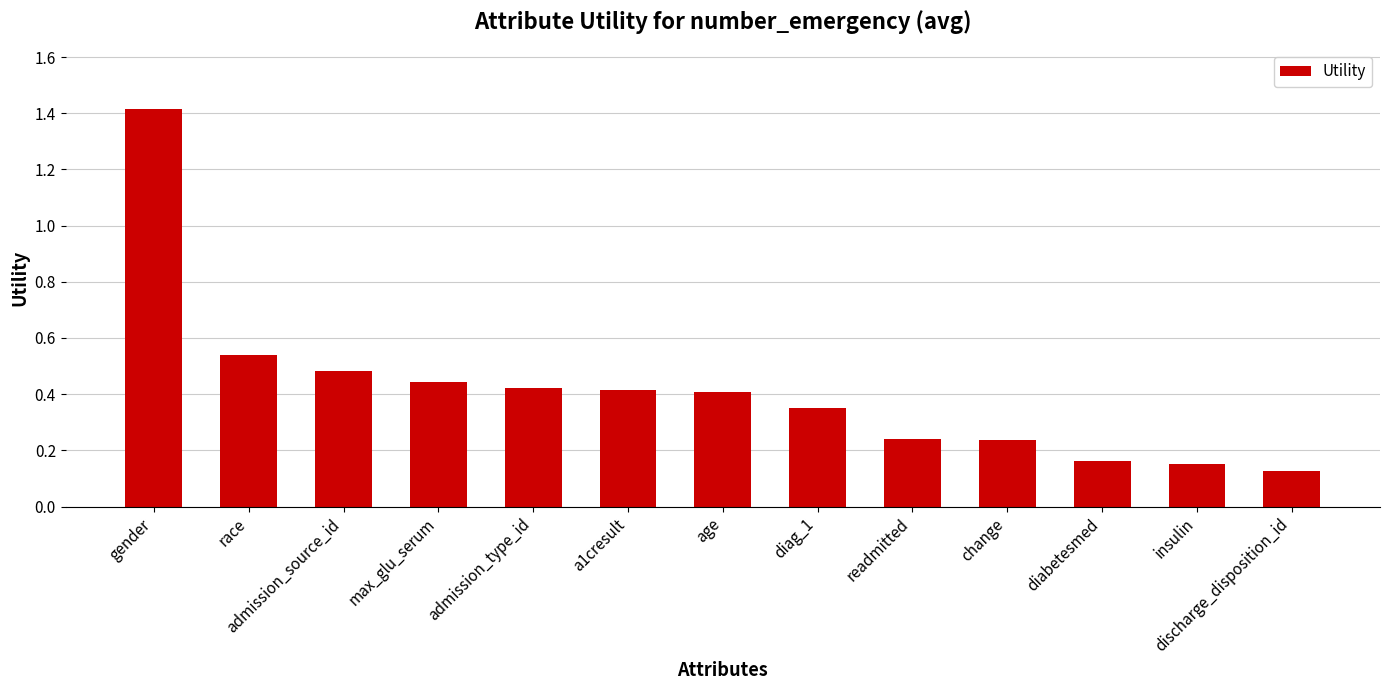

What is the difference between the maximum and minimum values?

1.3